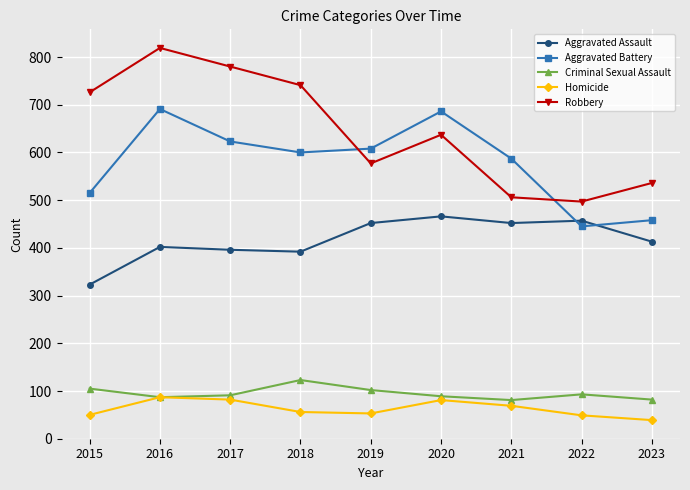

What is the sum of the Aggravated Assault values at 2016 and 2015?

725